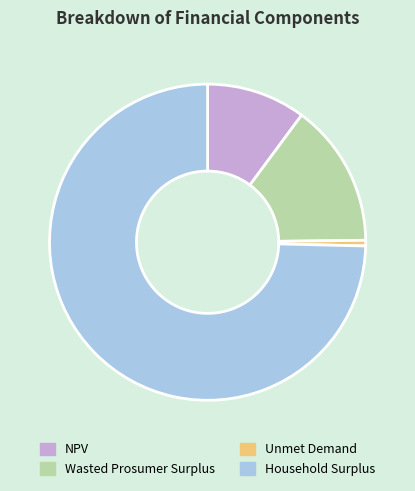

How many slices are in this pie chart?

4